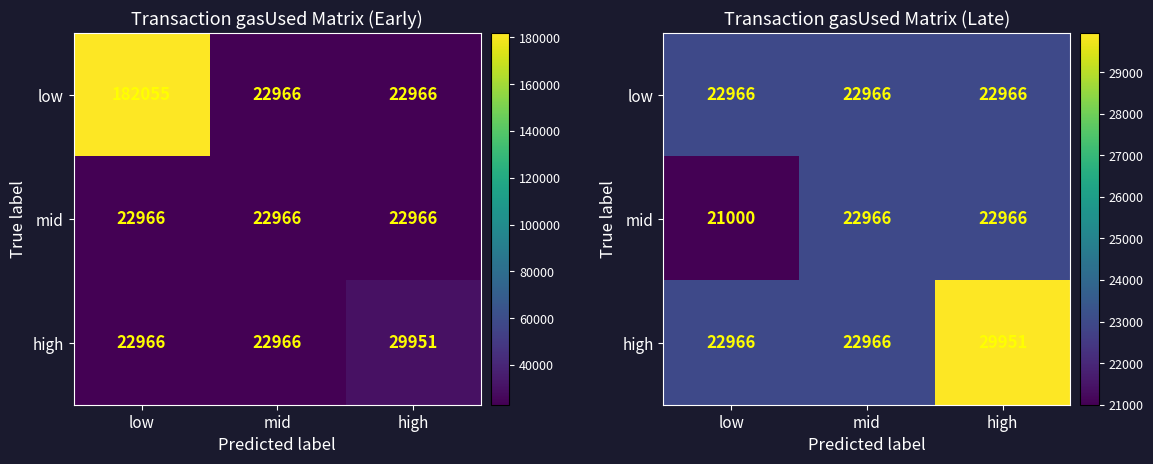

Rank the categories by mid value from lowest to highest.

low, mid, high